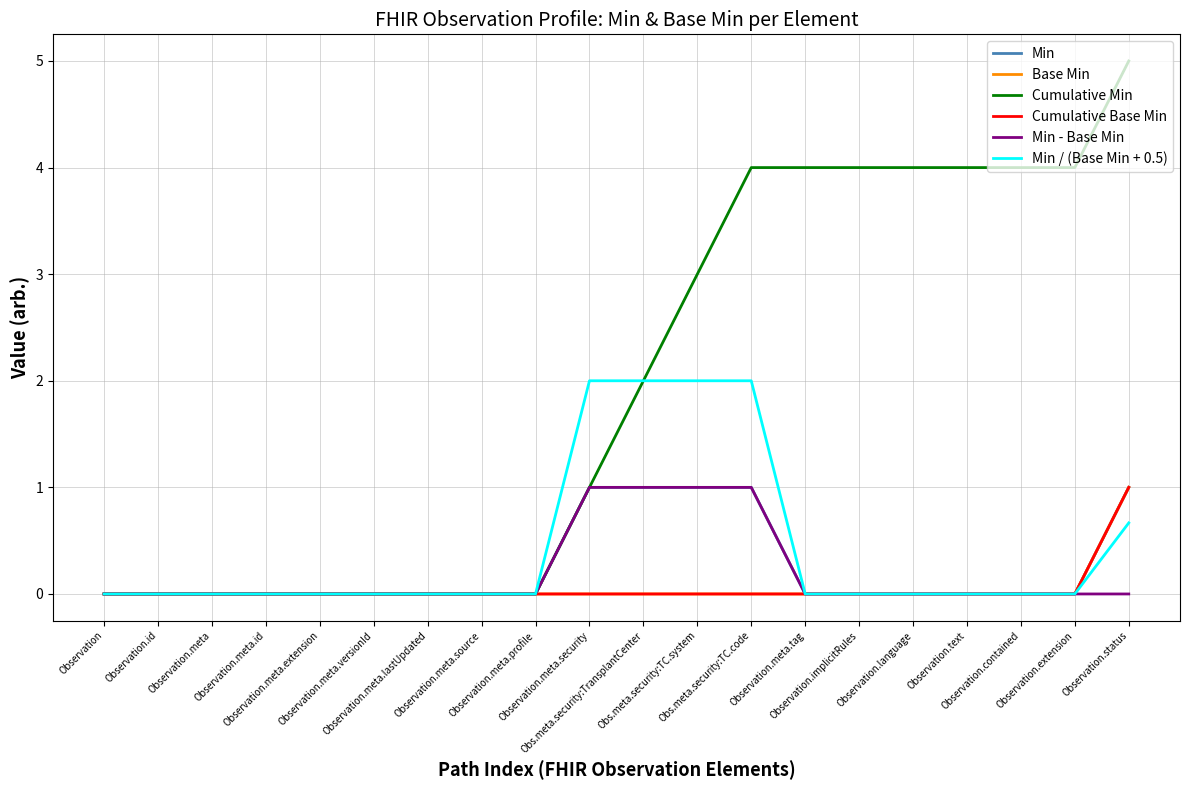

Does the chart display data point markers on the line(s)?

No